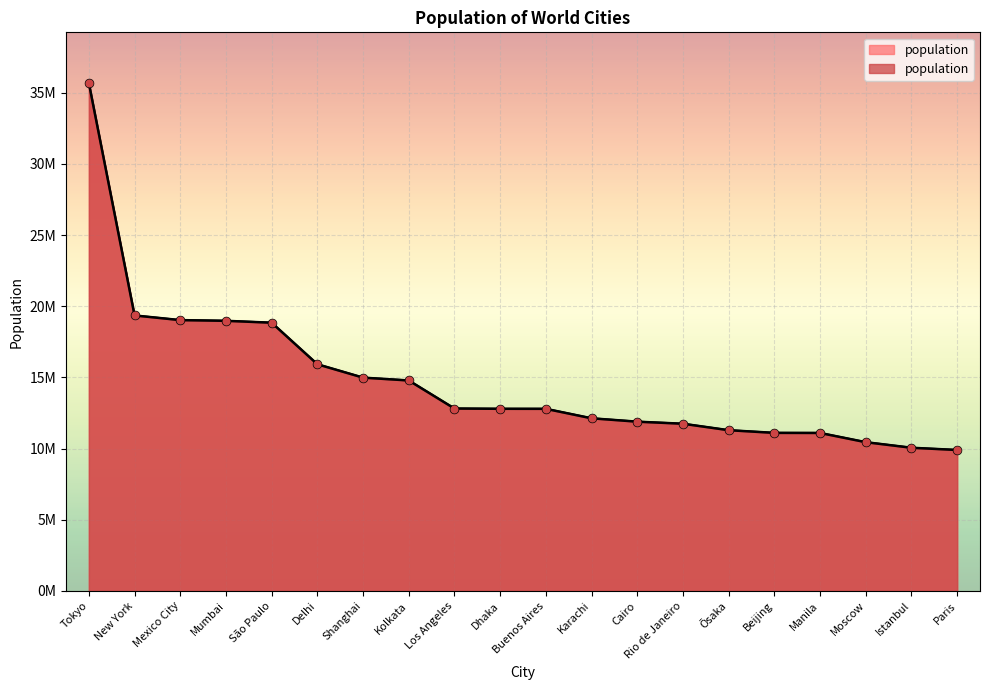

Approximately how many times larger is the value at Ōsaka compared to Karachi?

0.9